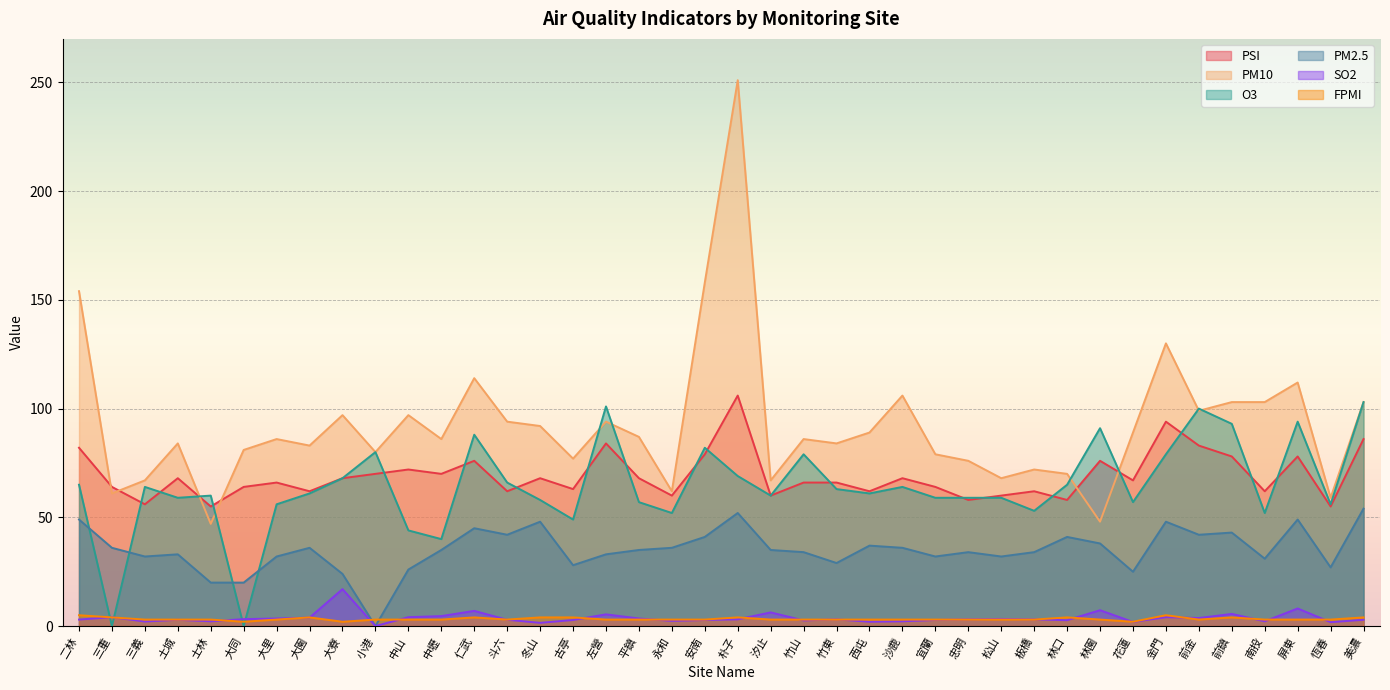

Read the O3 value at 松山.

59.0